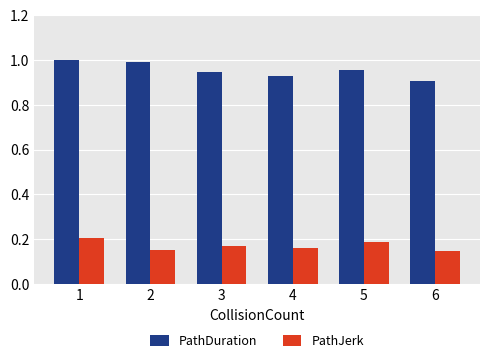

Are the bars grouped side by side (vs. stacked)?

Yes